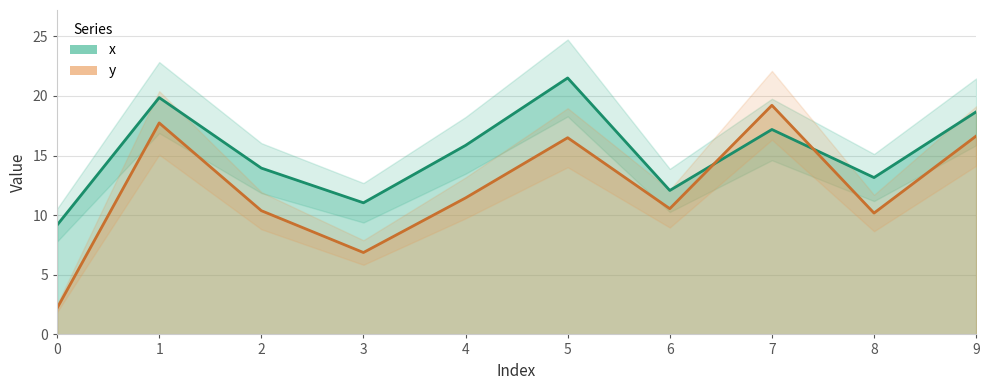

Which series has the largest total across all categories?

x